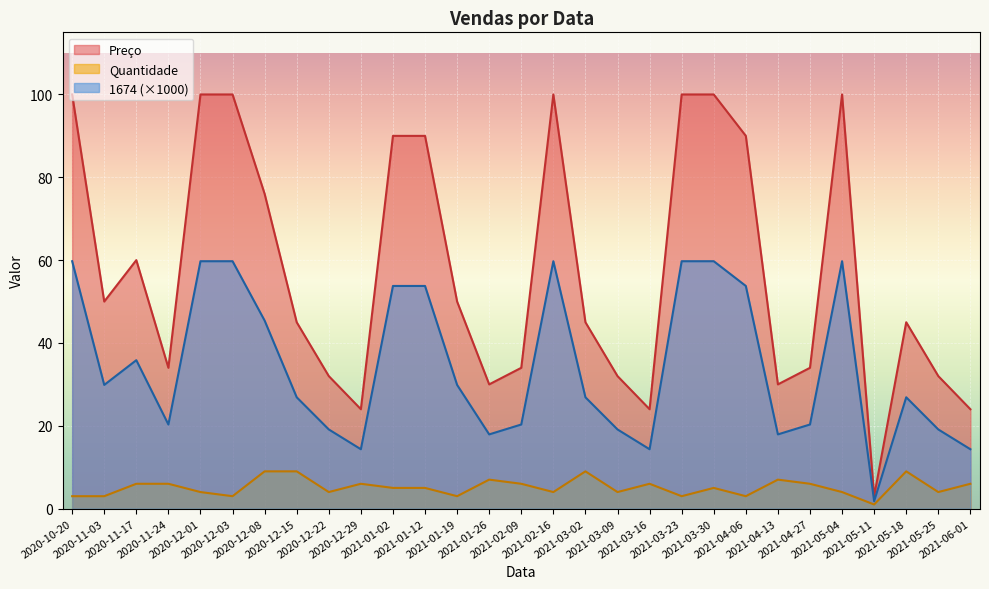

List the series in order of their overall mean, highest first.

Preço, 1674 (×1000), Quantidade